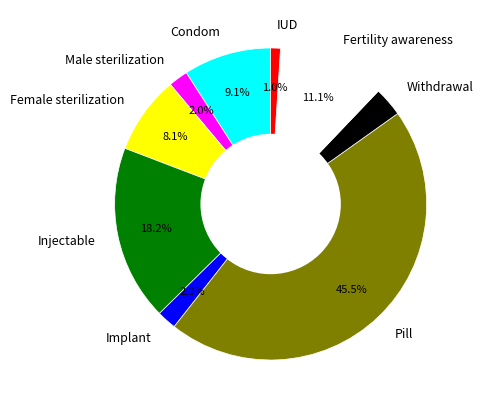

To the nearest percent, what is the difference between the largest and smallest slice percentages?

44%